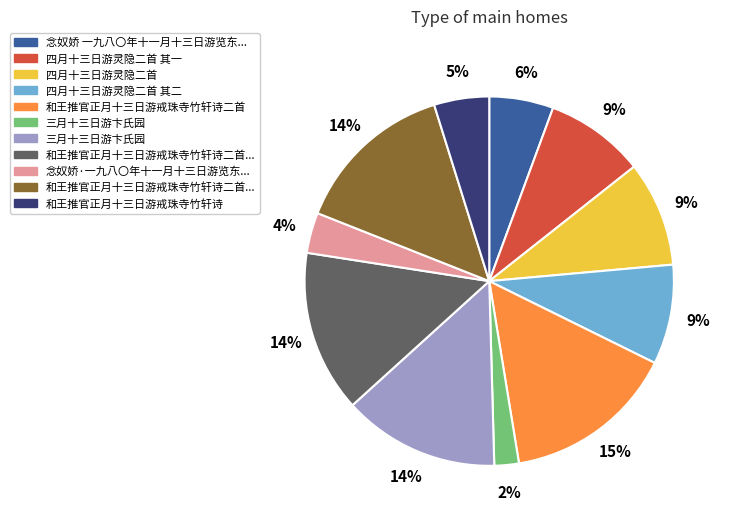

Is there any slice that represents more than half of the pie?

No